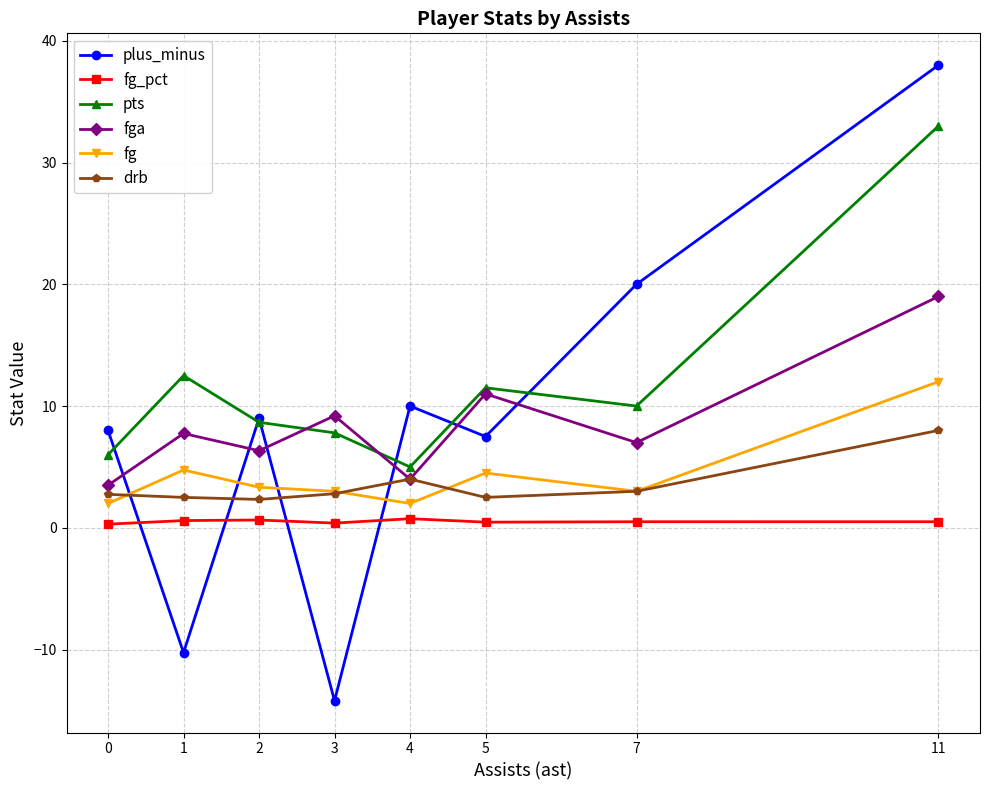

How many series are shown in this chart?

6